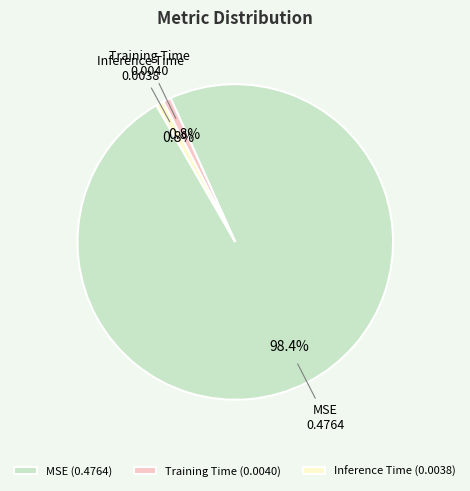

How many segments does this pie chart have?

3